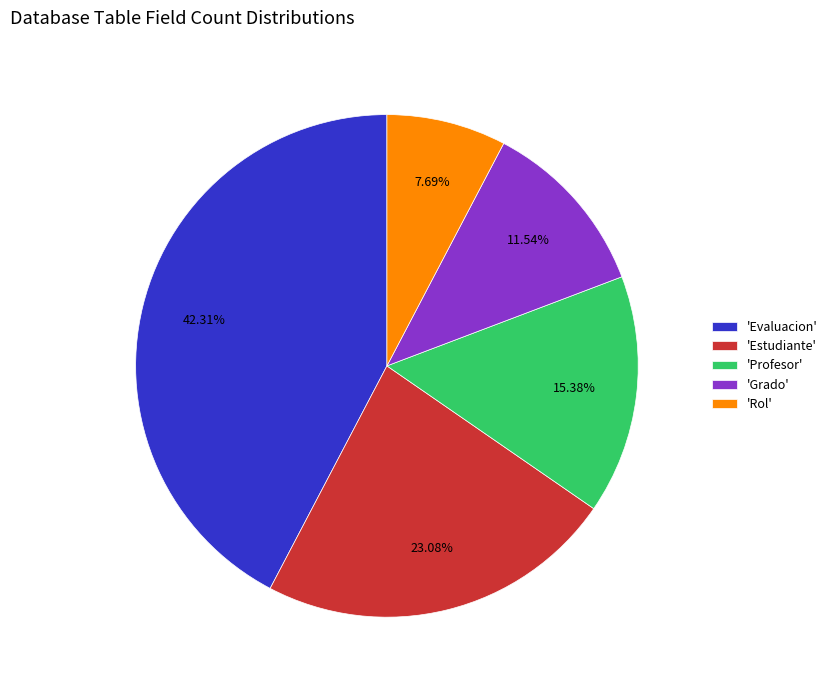

Is there any slice that represents more than half of the pie?

No